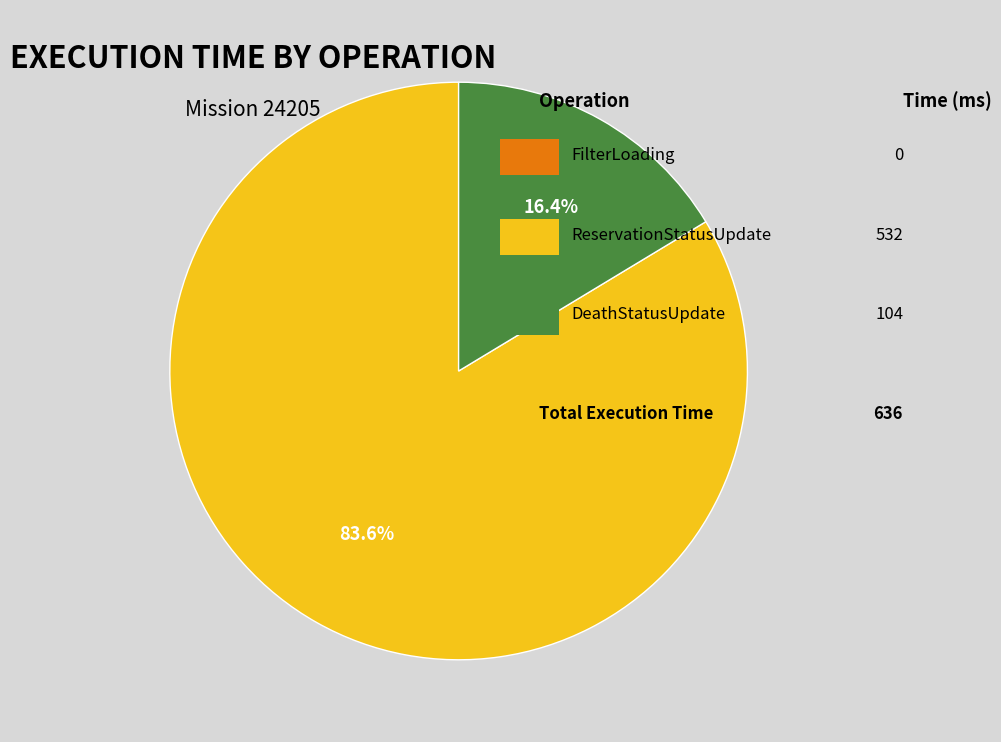

Does any single category account for the majority?

Yes